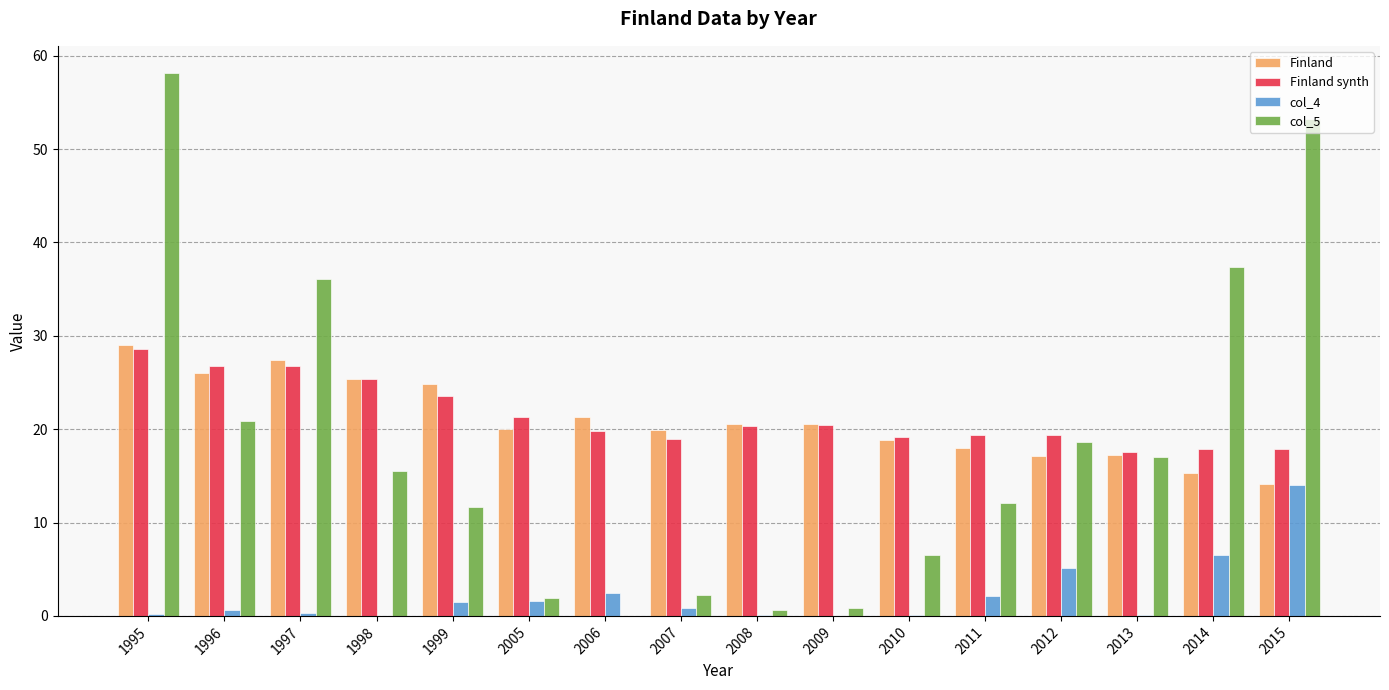

Which series has the largest range (max minus min)?

col_5